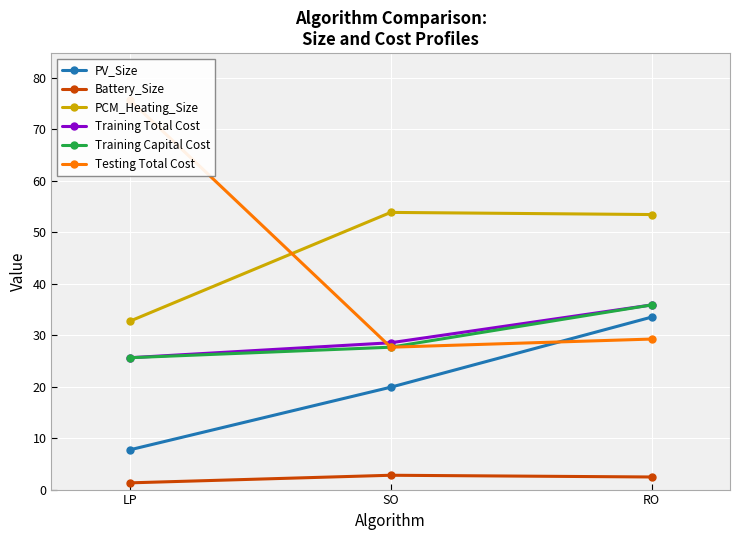

What is the value of the PV_Size point at the 2nd from the left?

19.9